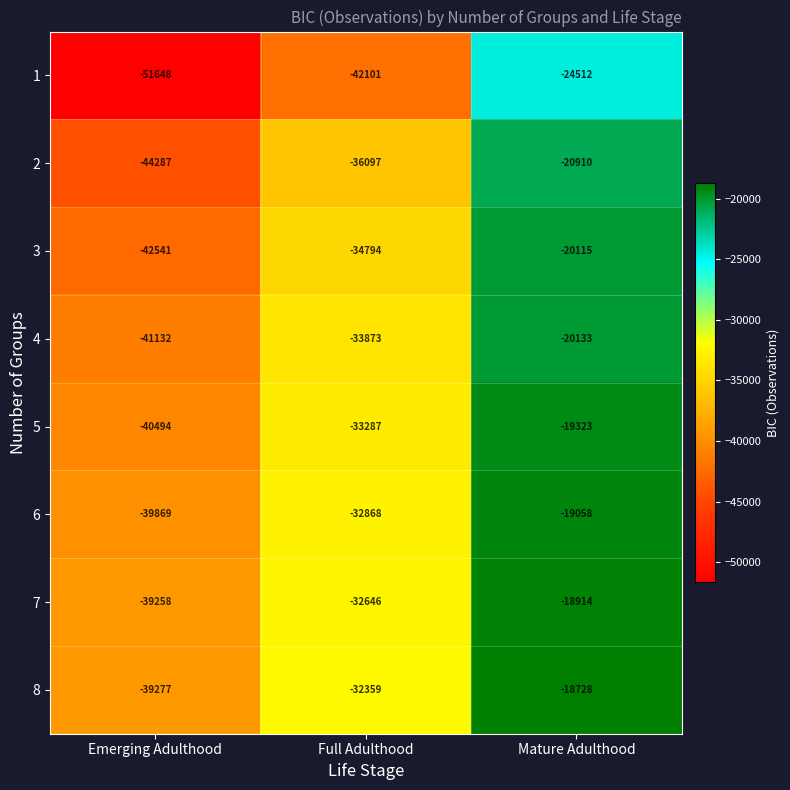

What is the difference between the maximum and minimum values in the 1 series?

27136